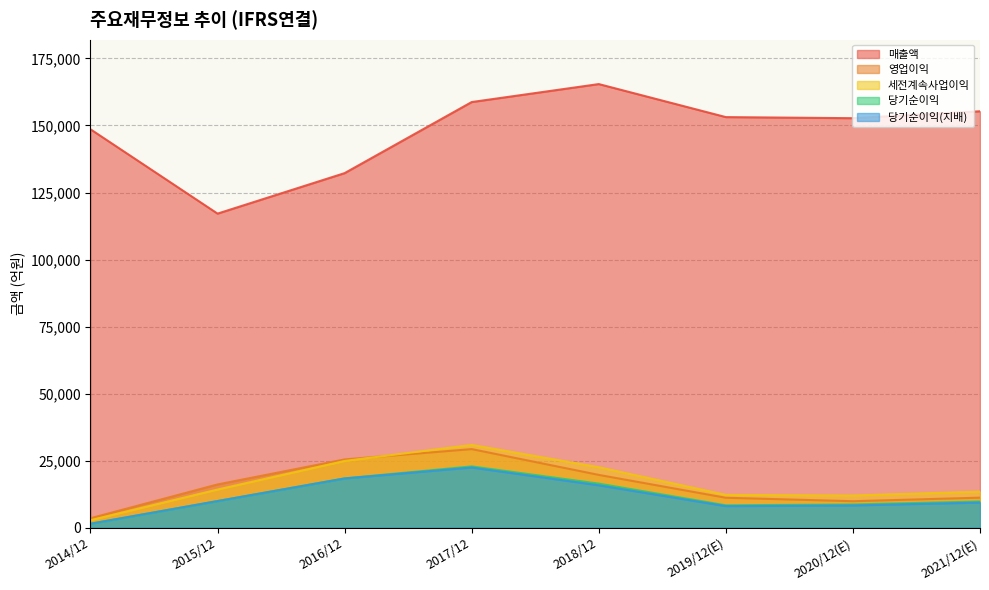

True or false: 당기순이익 and 매출액 intersect in this chart.

False